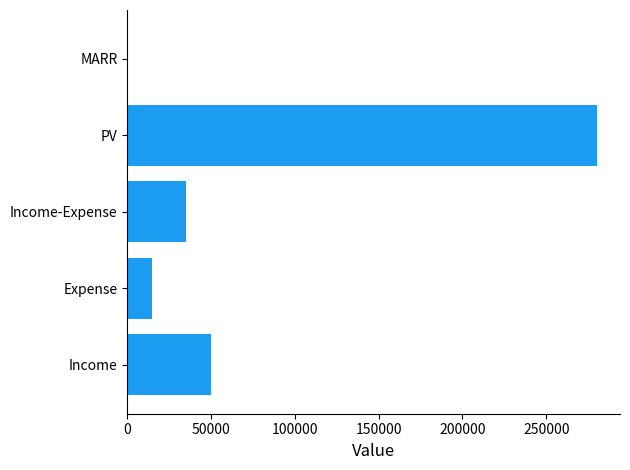

Is it true that the value at Expense is 15000.0?

True